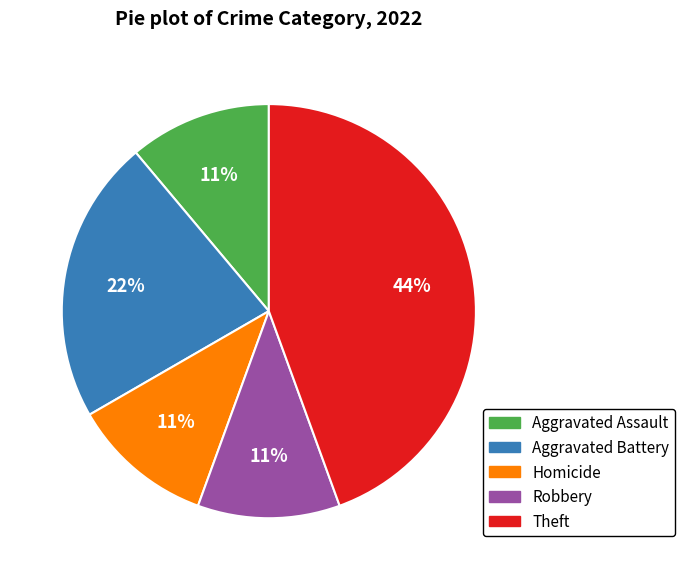

To the nearest percent, what portion does Aggravated Assault represent?

11%